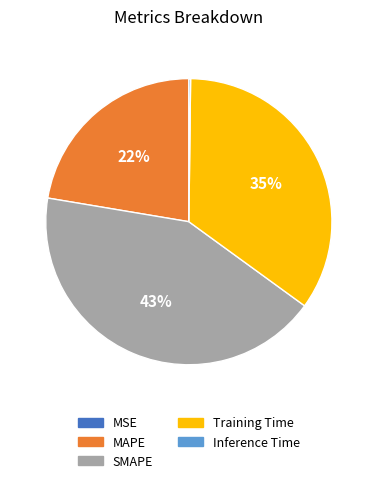

True or false: SMAPE accounts for 43% of the total.

True